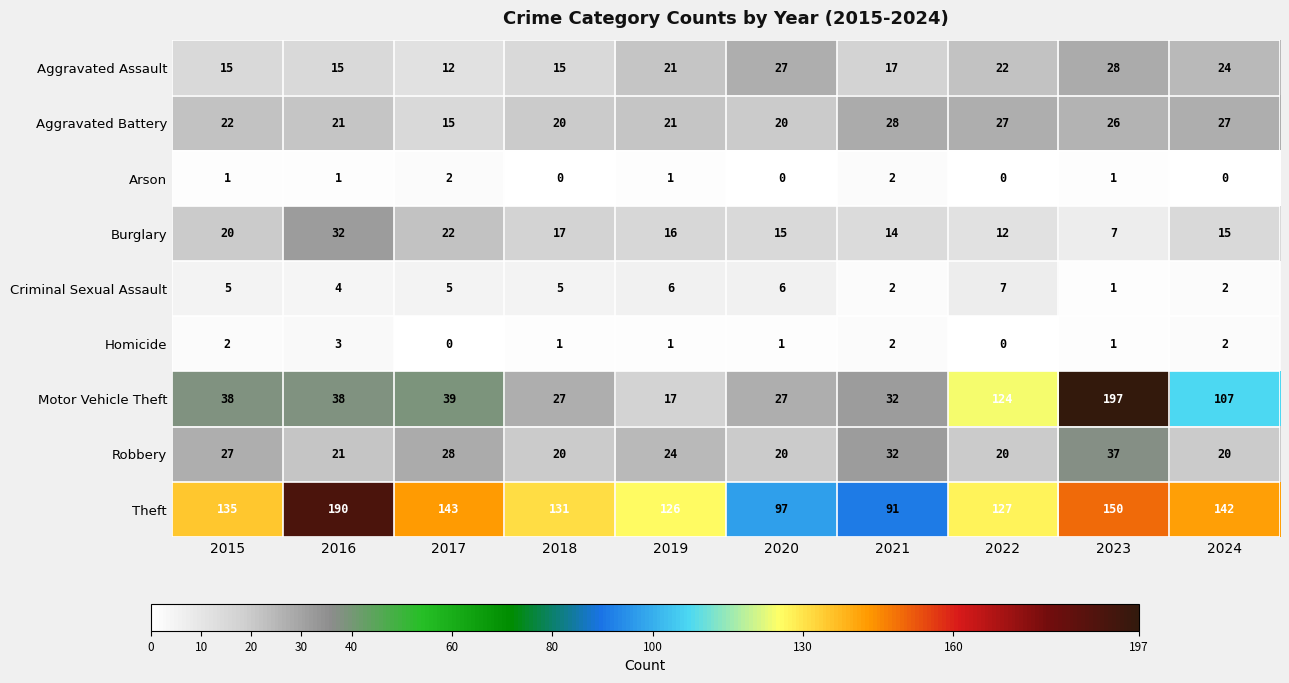

Which series has the widest spread of values?

Motor Vehicle Theft